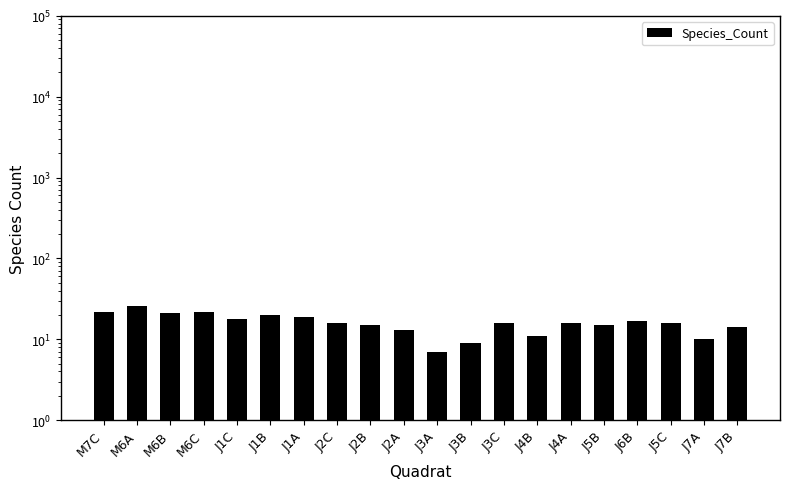

What is the sum of all values?

323